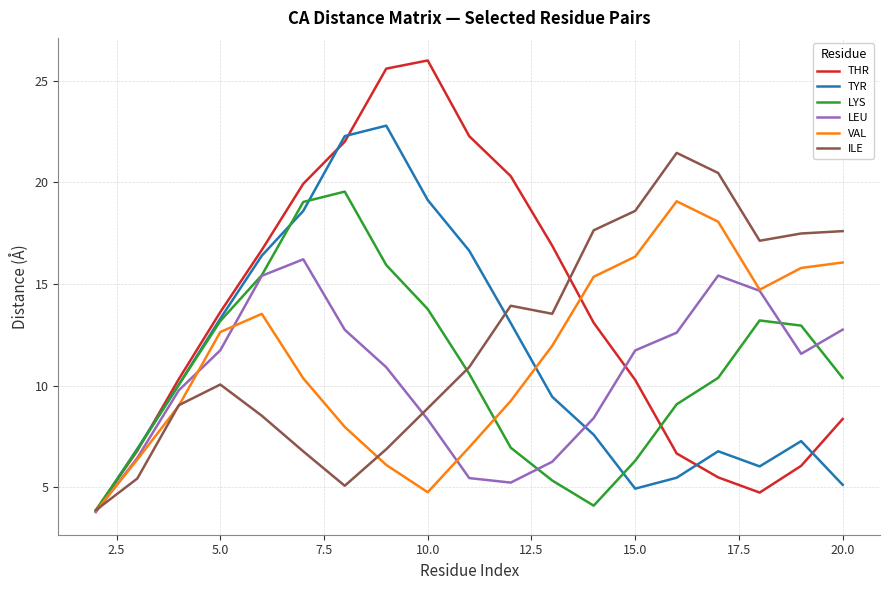

Which series has the largest total across all categories?

THR